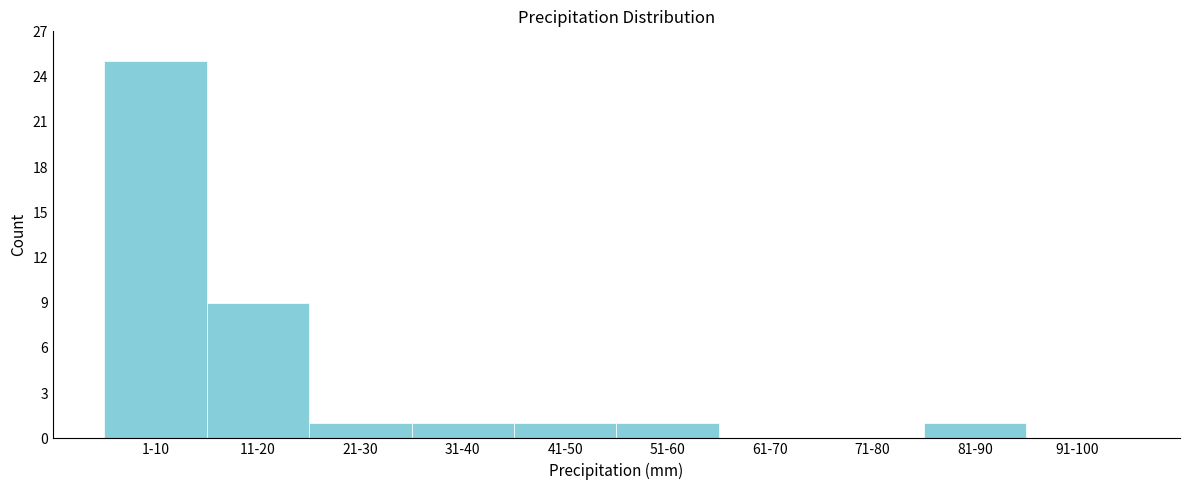

Reading right to left, what are all the values shown in this chart?

91-100=0	81-90=1	71-80=0	61-70=0	51-60=1	41-50=1	31-40=1	21-30=1	11-20=9	1-10=25